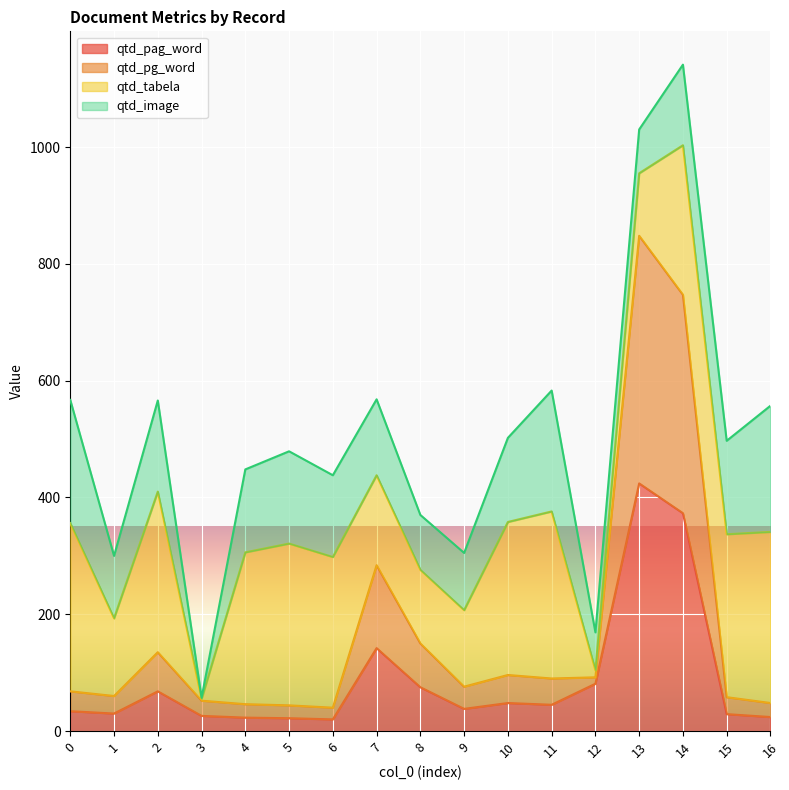

How many interior local valleys does the qtd_pag_word series have?

4